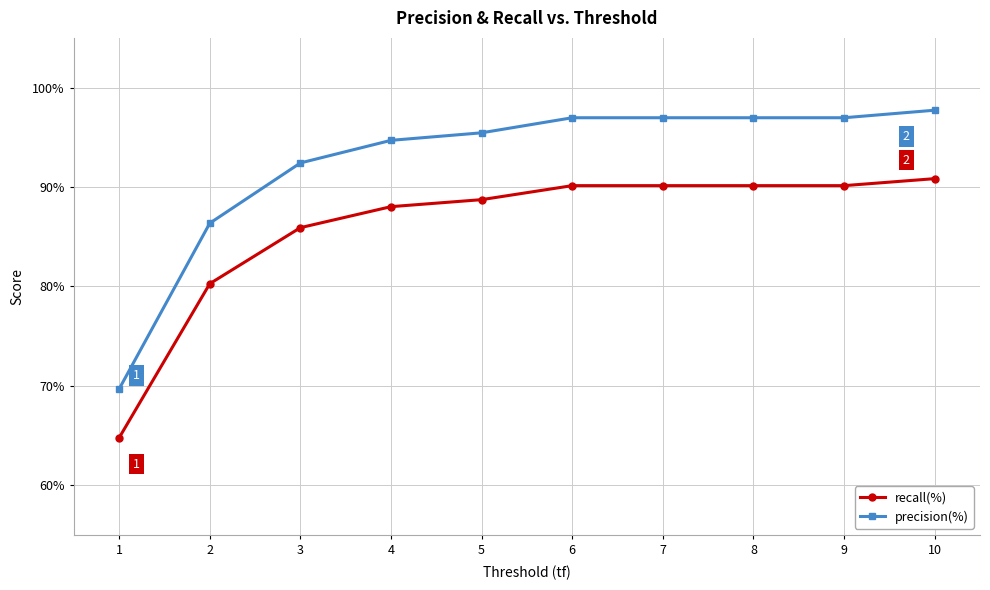

Is this an area chart (filled region under the line)?

No